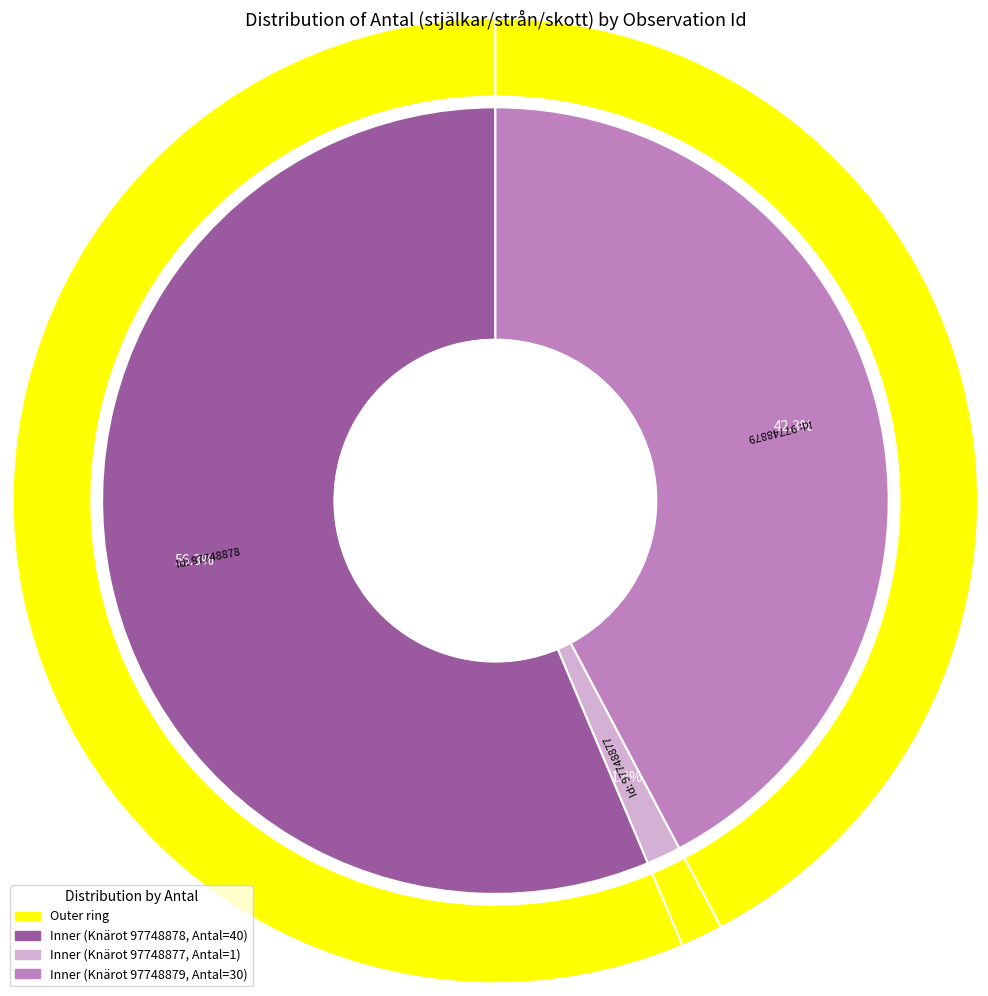

What is the majority slice?

97748878